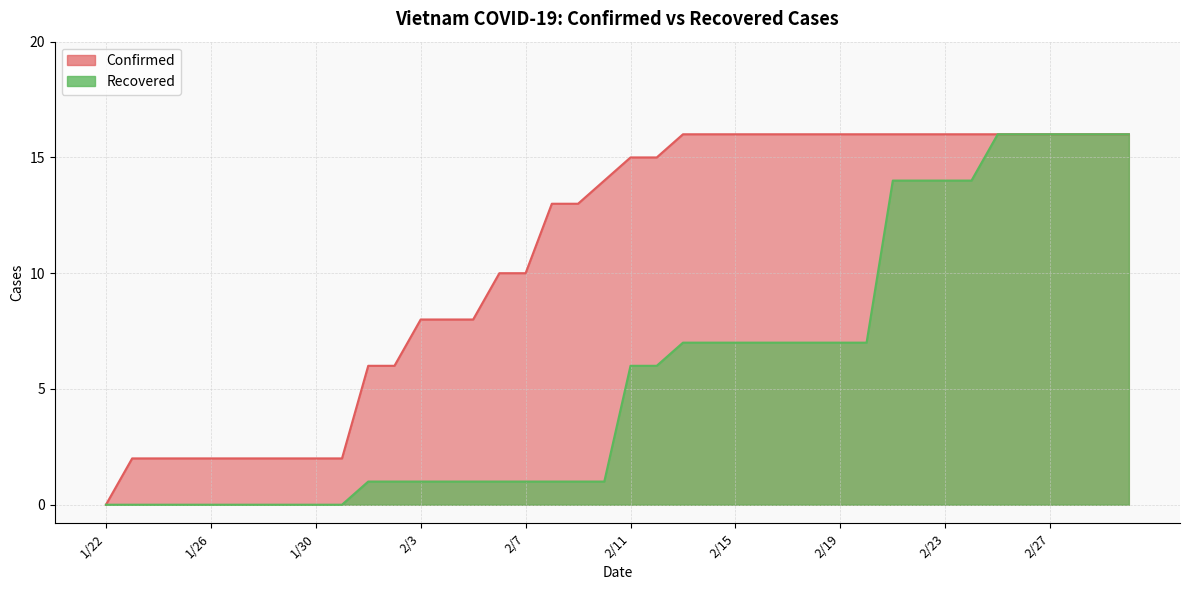

Reading left to right, extract all data points from this chart.

Confirmed: 1/22=0	1/23=2	1/24=2	1/25=2	1/26=2	1/27=2	1/28=2	1/29=2	1/30=2	1/31=2	2/1=6	2/2=6	2/3=8	2/4=8	2/5=8	2/6=10	2/7=10	2/8=13	2/9=13	2/10=14	2/11=15	2/12=15	2/13=16	2/14=16	2/15=16	2/16=16	2/17=16	2/18=16	2/19=16	2/20=16	2/21=16	2/22=16	2/23=16	2/24=16	2/25=16	2/26=16	2/27=16	2/28=16	2/29=16	3/1=16
Recovered: 1/22=0	1/23=0	1/24=0	1/25=0	1/26=0	1/27=0	1/28=0	1/29=0	1/30=0	1/31=0	2/1=1	2/2=1	2/3=1	2/4=1	2/5=1	2/6=1	2/7=1	2/8=1	2/9=1	2/10=1	2/11=6	2/12=6	2/13=7	2/14=7	2/15=7	2/16=7	2/17=7	2/18=7	2/19=7	2/20=7	2/21=14	2/22=14	2/23=14	2/24=14	2/25=16	2/26=16	2/27=16	2/28=16	2/29=16	3/1=16